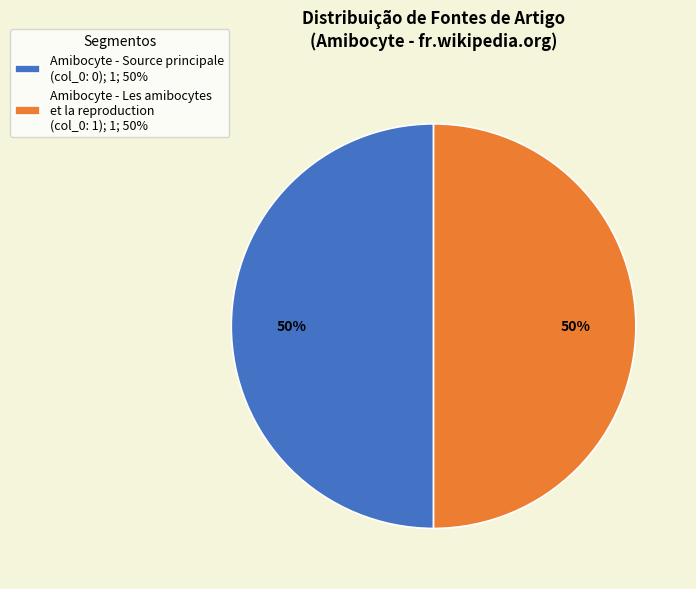

The Amibocyte - Les amibocytes et la reproduction (col_0: 1); 1; 50% slice represents 50% of the pie. True or false?

True